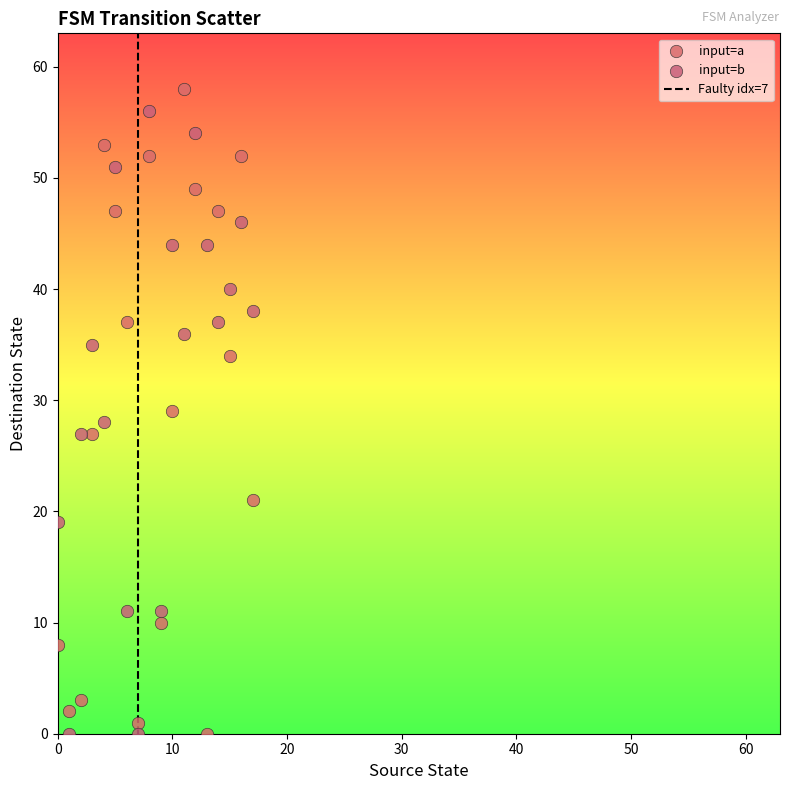

Across all data points, what is the range of Y values (max minus min)?

58